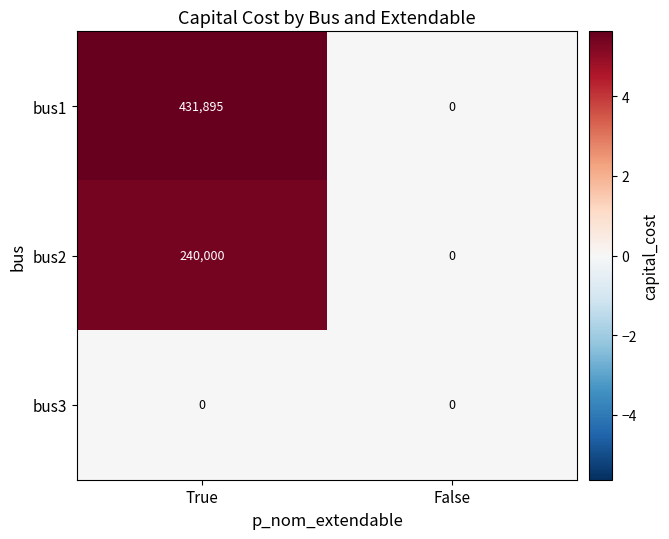

What is the difference between the bus1 values at True and False?

431895